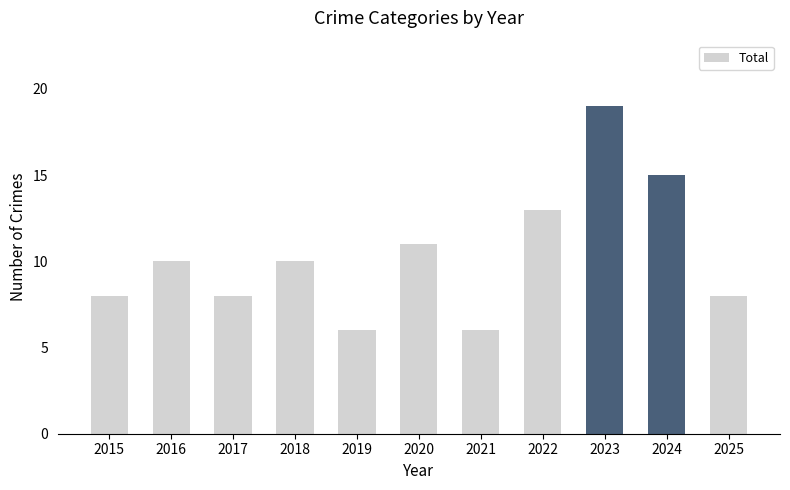

How many values are between 8 and 13?

7